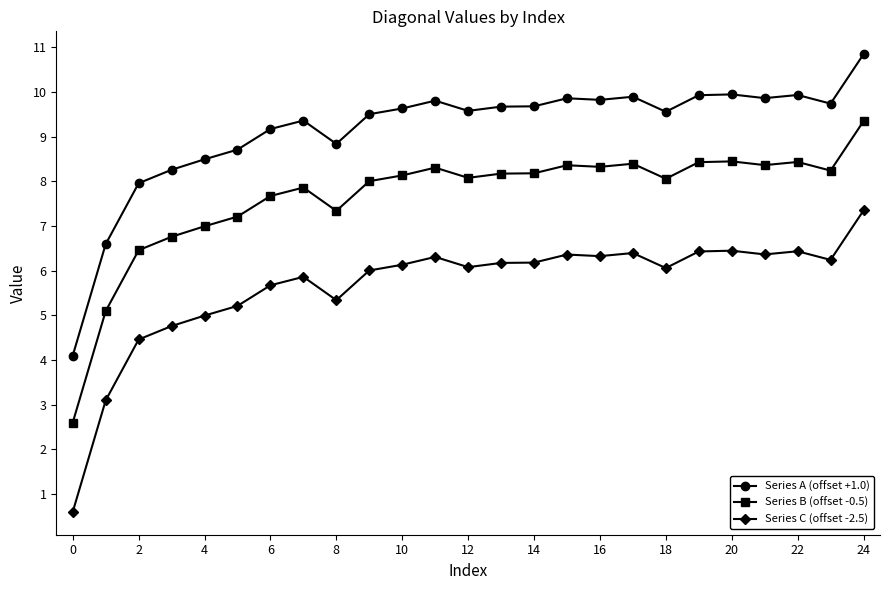

True or false: Series C (offset -2.5) and Series B (offset -0.5) cross at least once.

False